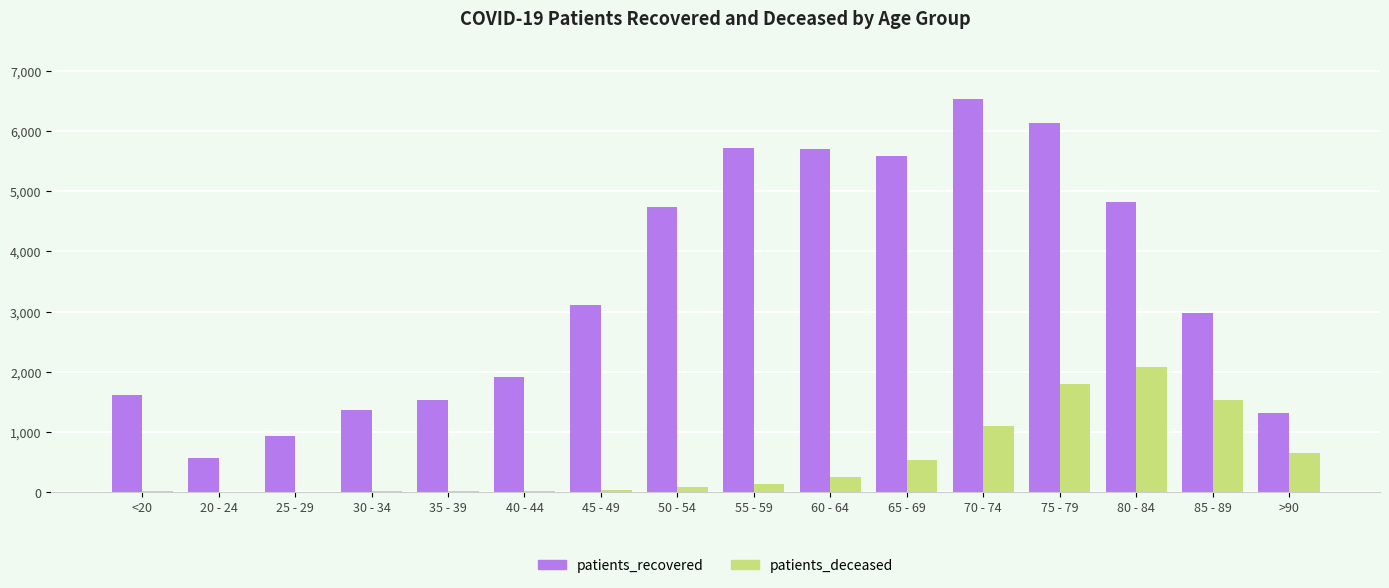

Which series has the largest total across all categories?

patients_recovered